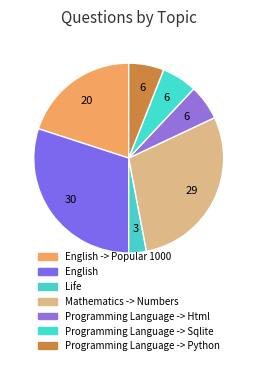

True or false: English accounts for 30% of the total.

True